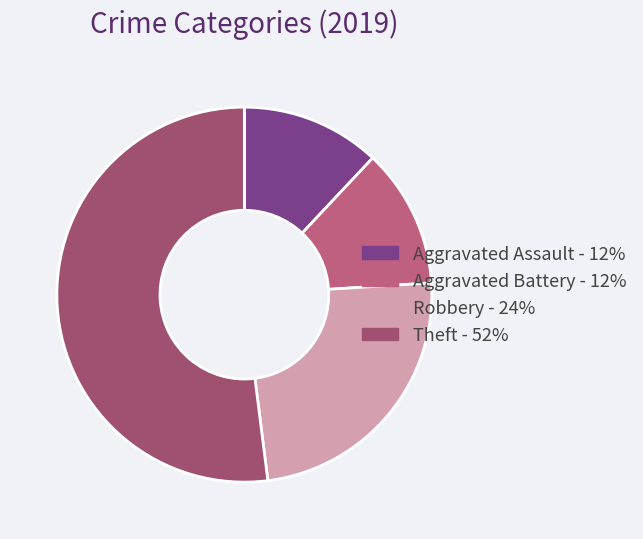

The Theft slice represents 52% of the pie. True or false?

True